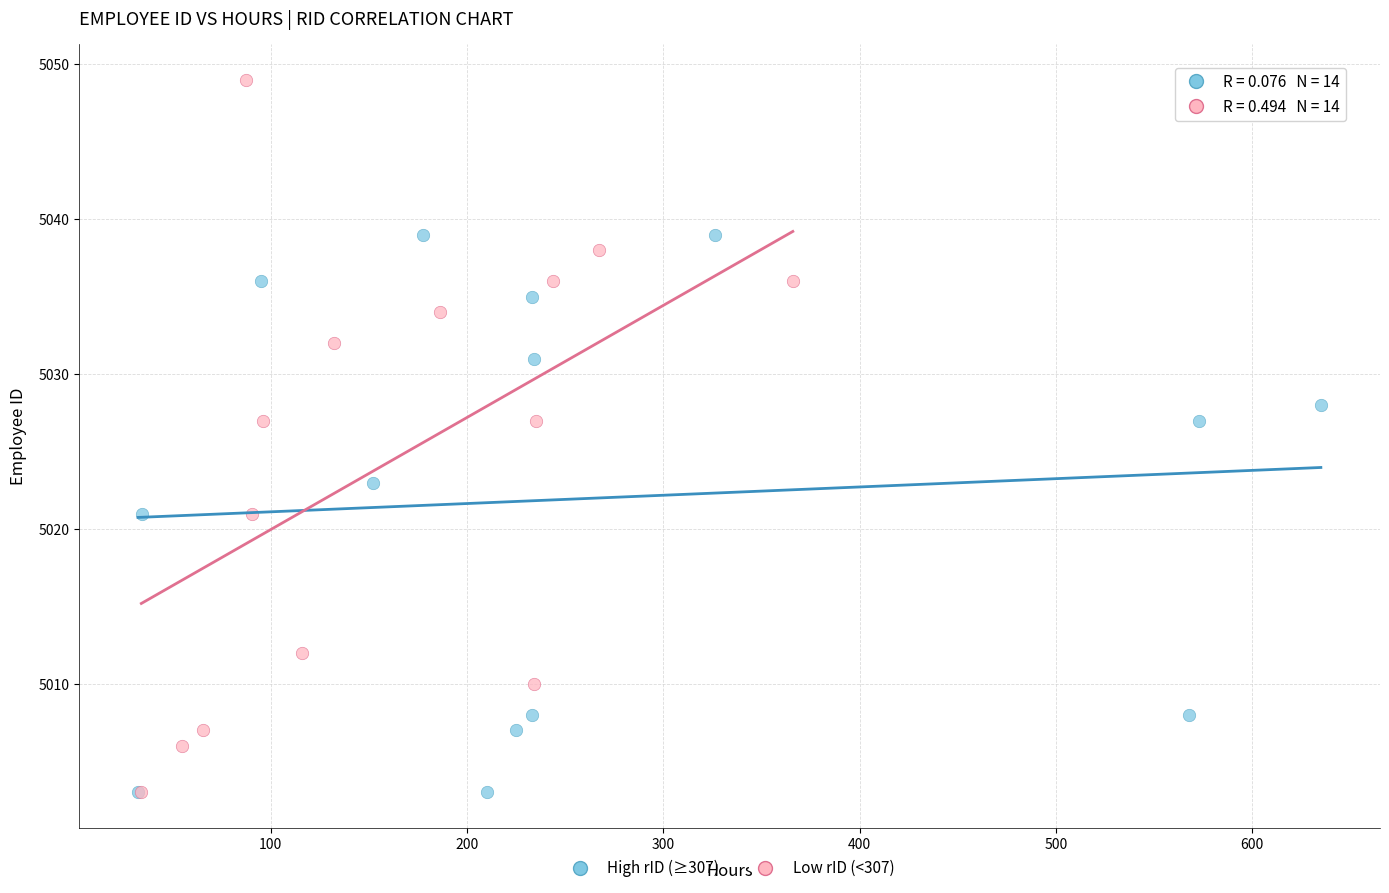

Which series has the largest Y range (max minus min)?

Low rID (<307)